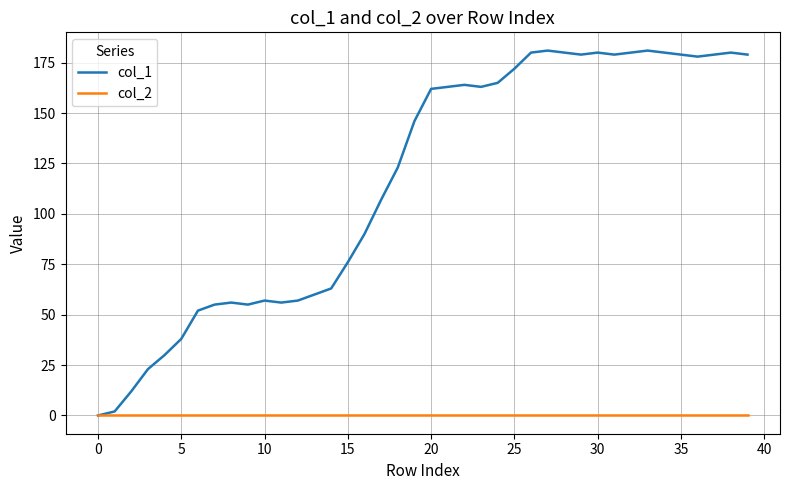

Which series has the widest spread of values?

col_1